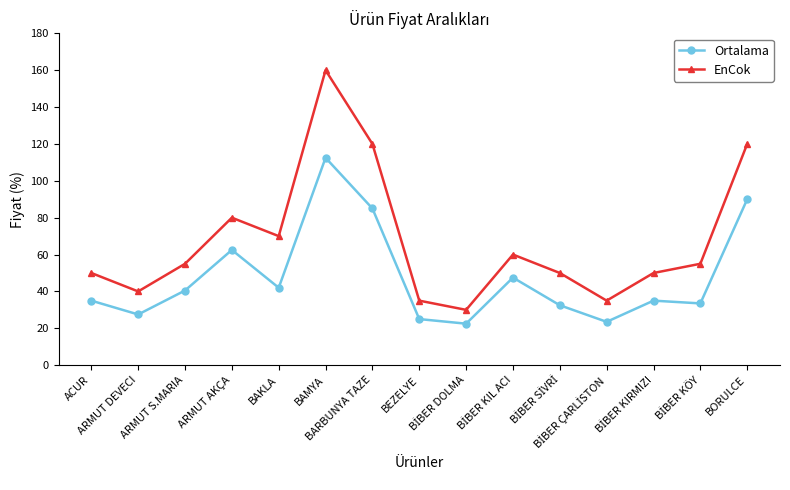

Which series has the largest total across all categories?

EnCok